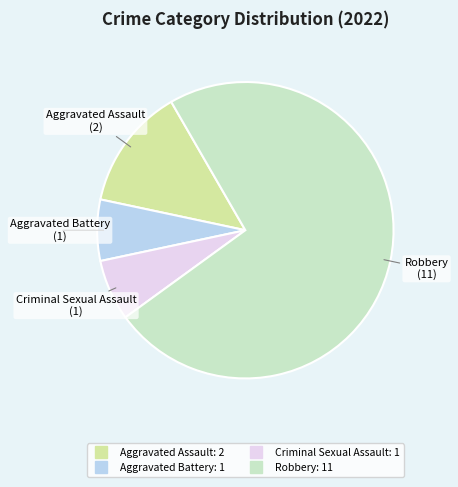

Which has a higher value, Aggravated Battery or Robbery?

Robbery